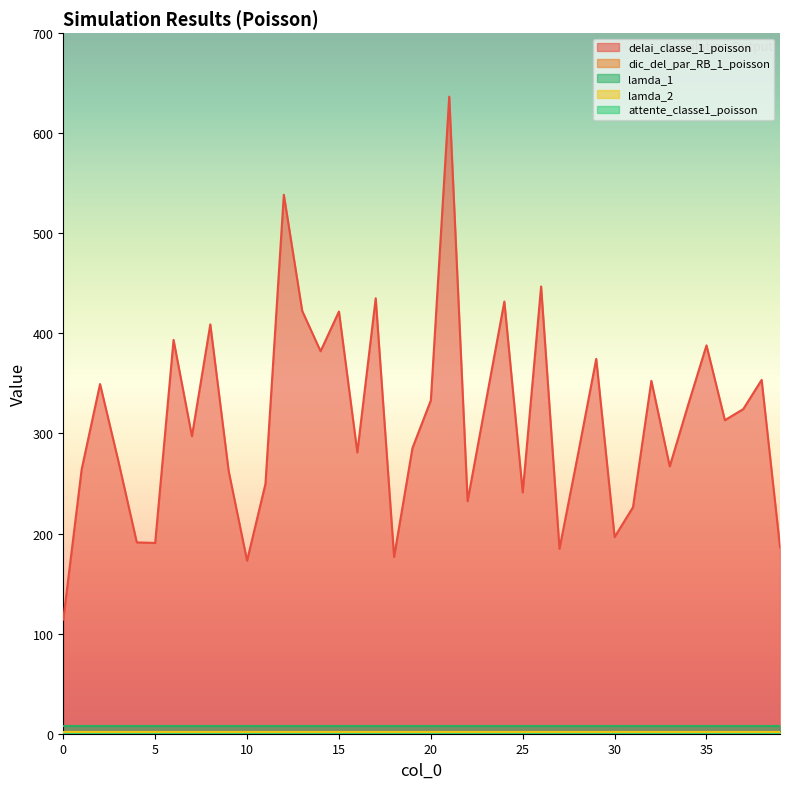

True or false: lamda_1 and attente_classe1_poisson cross at least once.

False